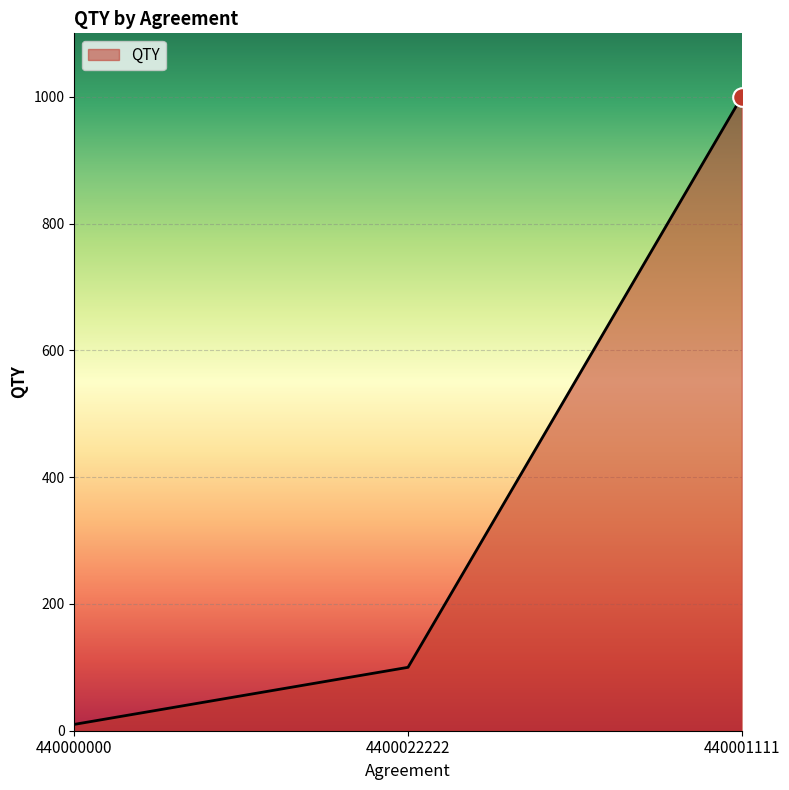

Between 440001111 and 440000000, which is larger?

440001111